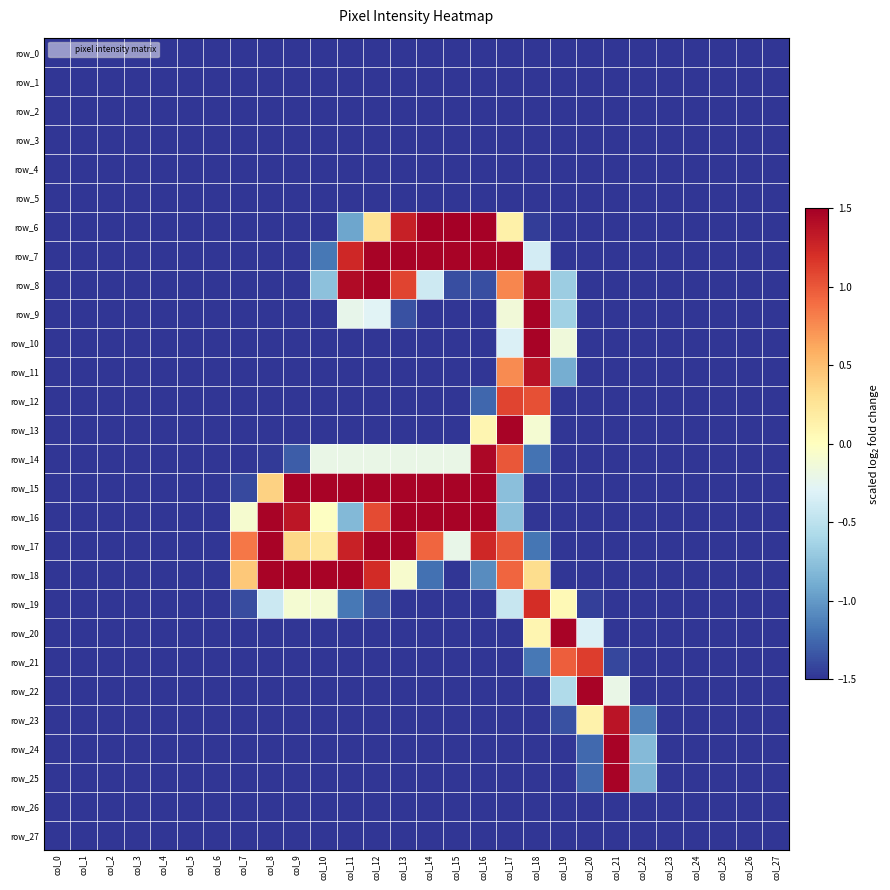

Where is row_24 nearest to the value 0?

col_22